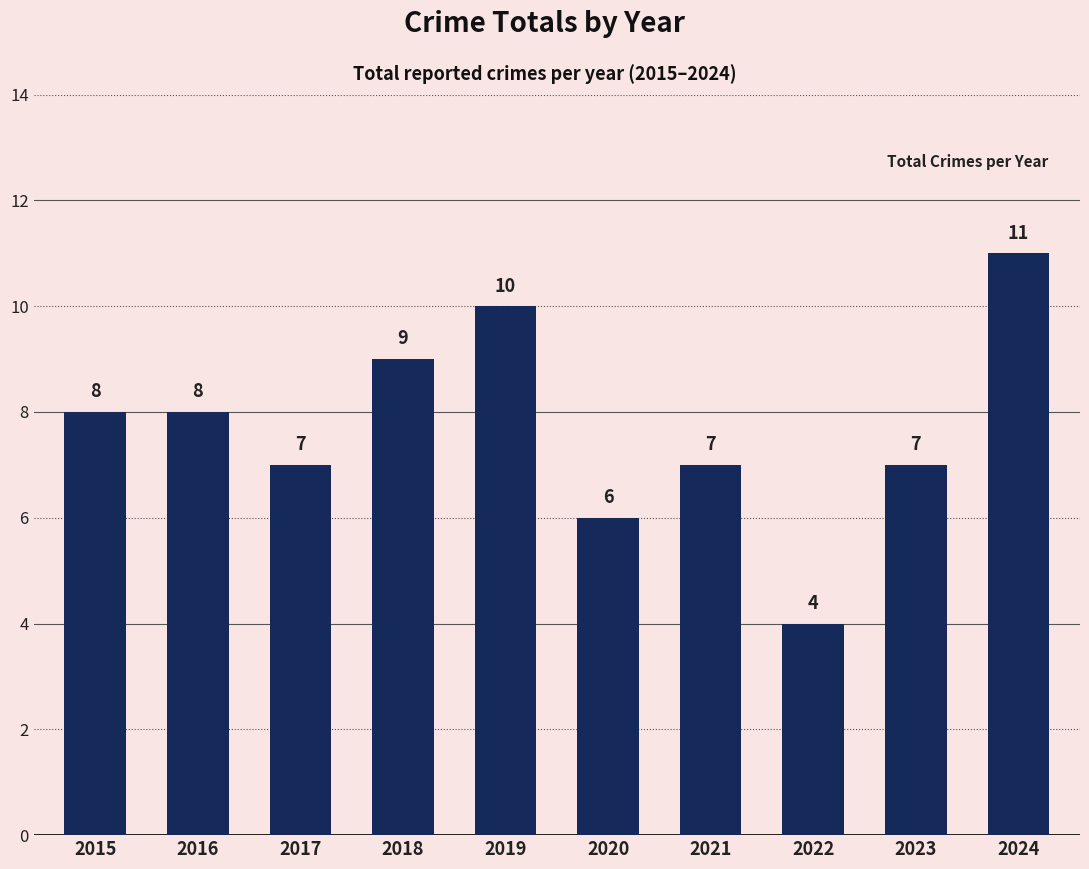

Which has a higher value, 2024 or 2021?

2024